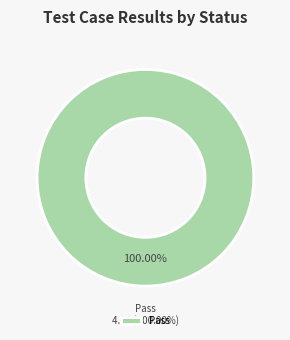

To the nearest percent, what is the average slice percentage?

25%